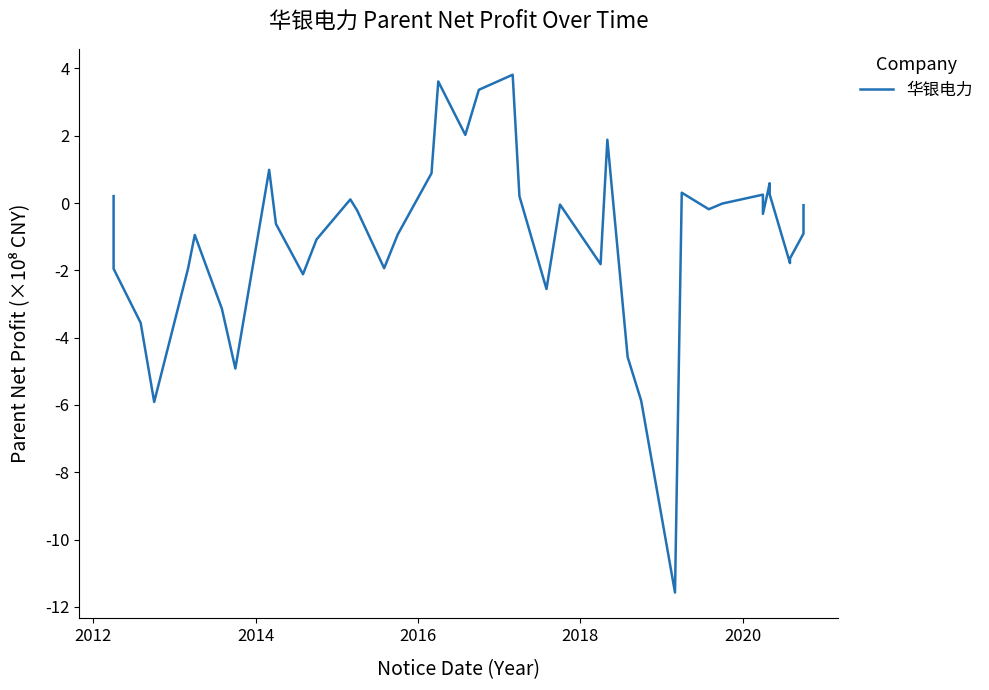

Is this an area chart (filled region under the line)?

No